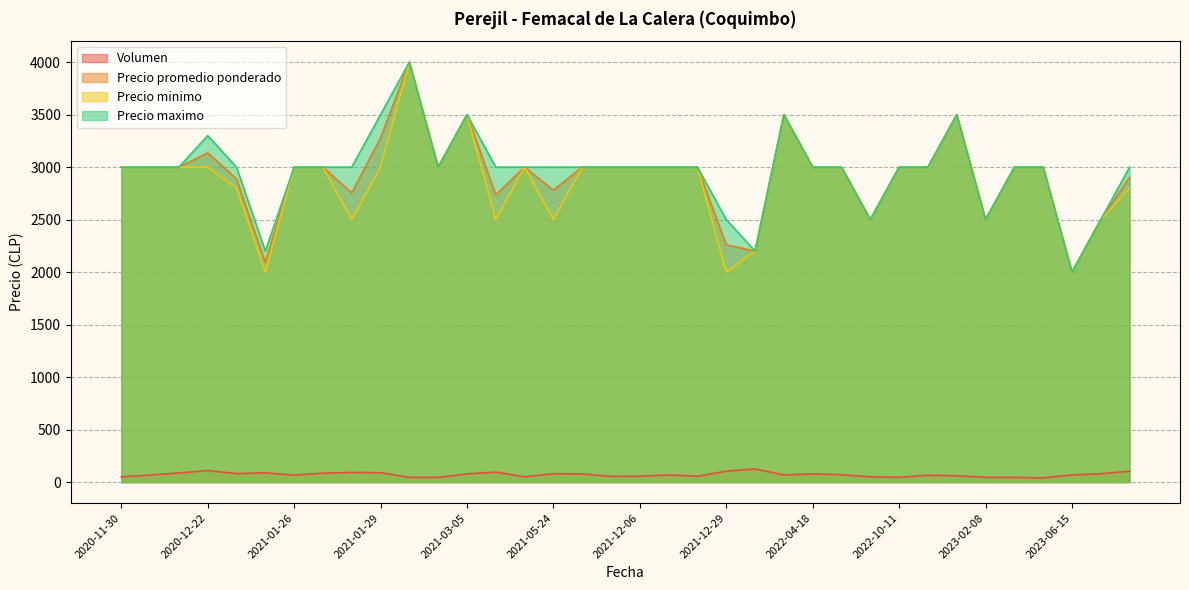

True or false: Precio minimo has more than 1 interior local peaks.

True